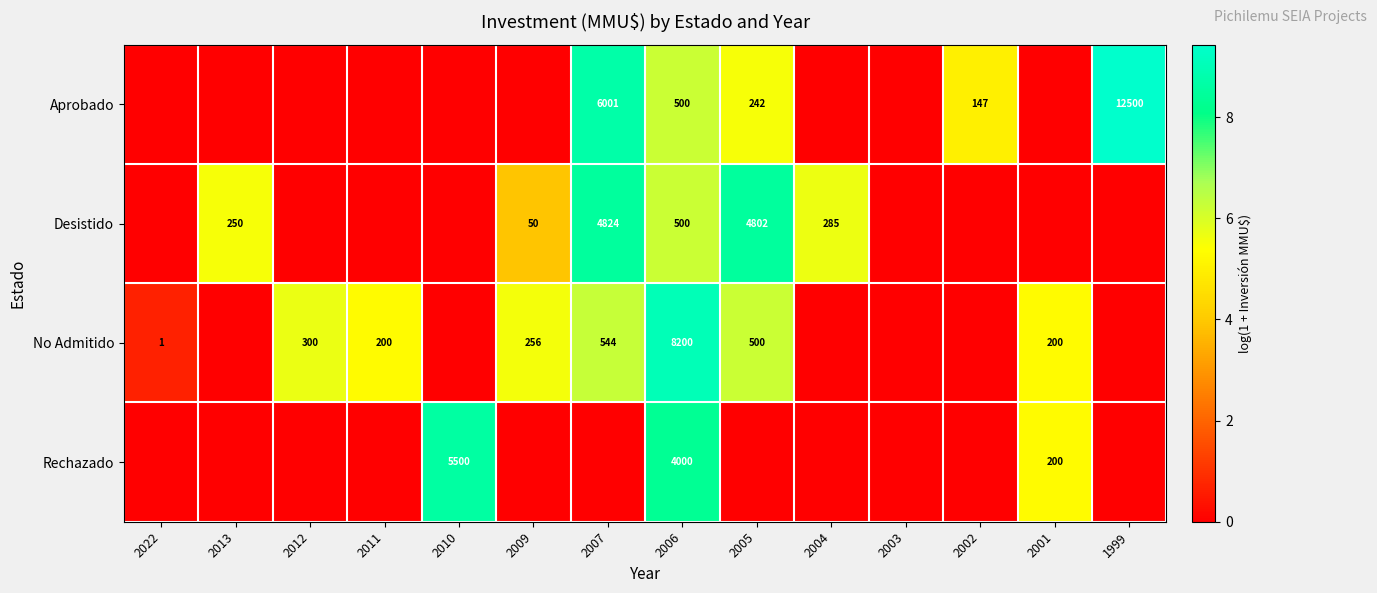

The value of Aprobado at 2005 is 242. True or false?

True